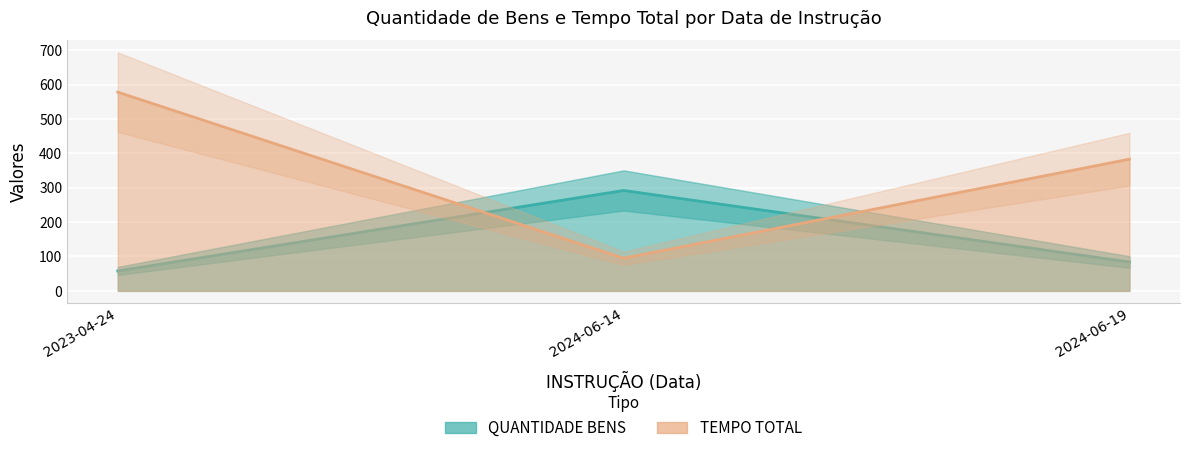

What is the sum of all QUANTIDADE BENS values?

434